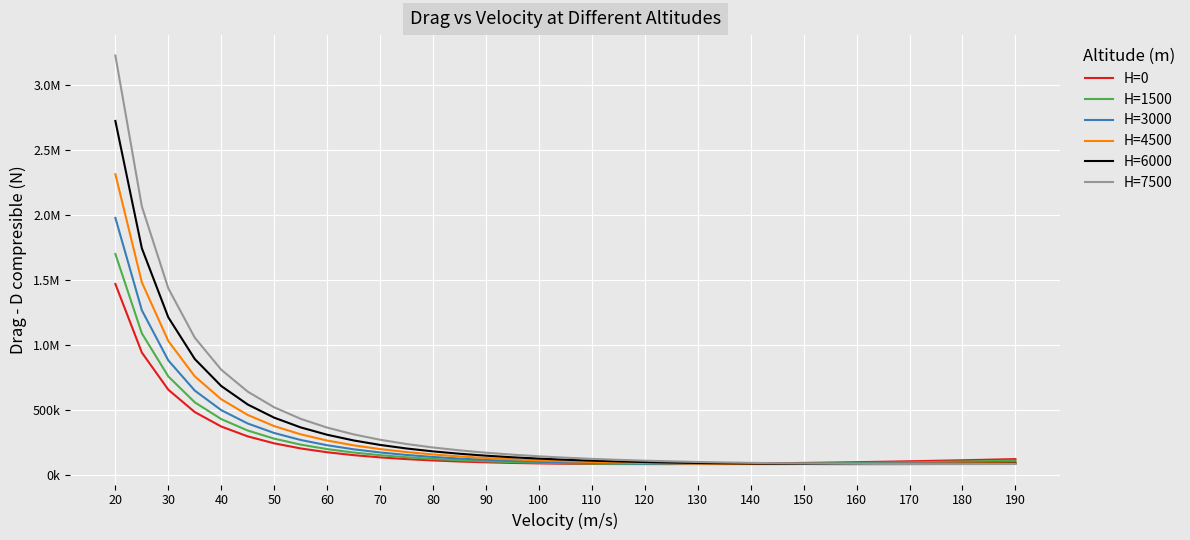

At how many categories does at least one series exceed 136040?

17